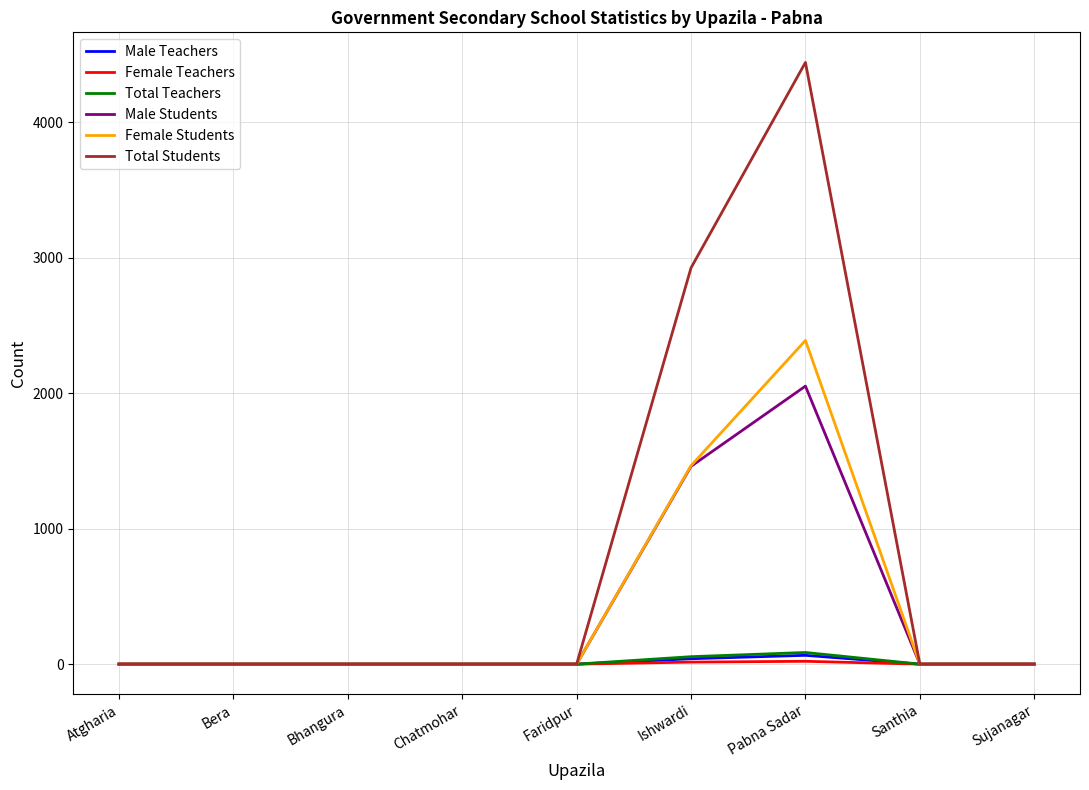

Between Atgharia and Pabna Sadar, which series saw the biggest shift?

Total Students